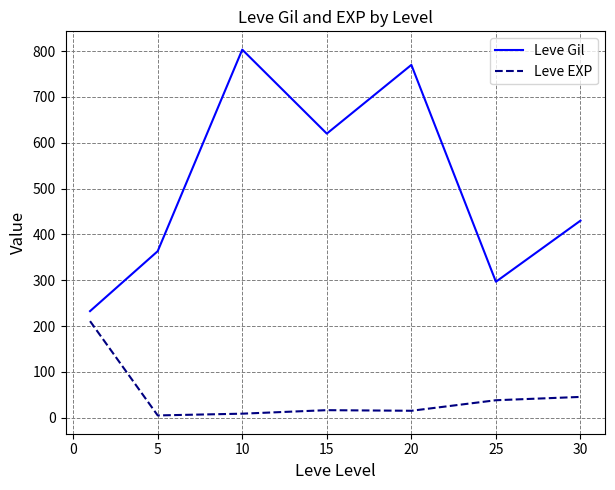

Which series has the widest spread of values?

Leve Gil